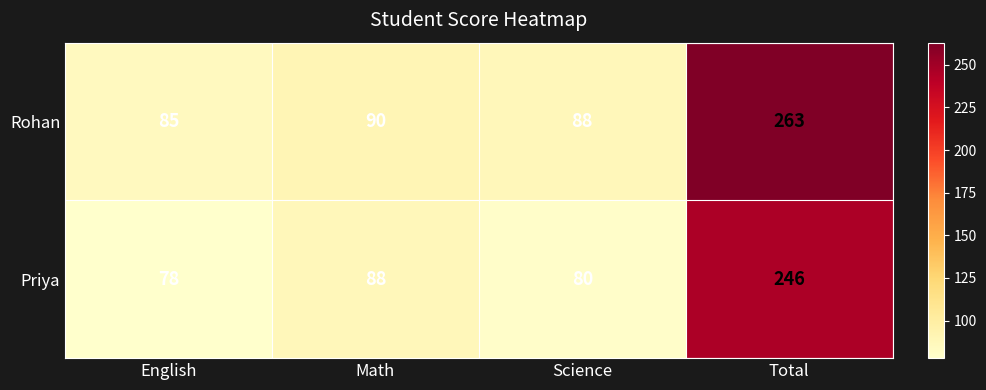

Count the number of data series in this chart.

2